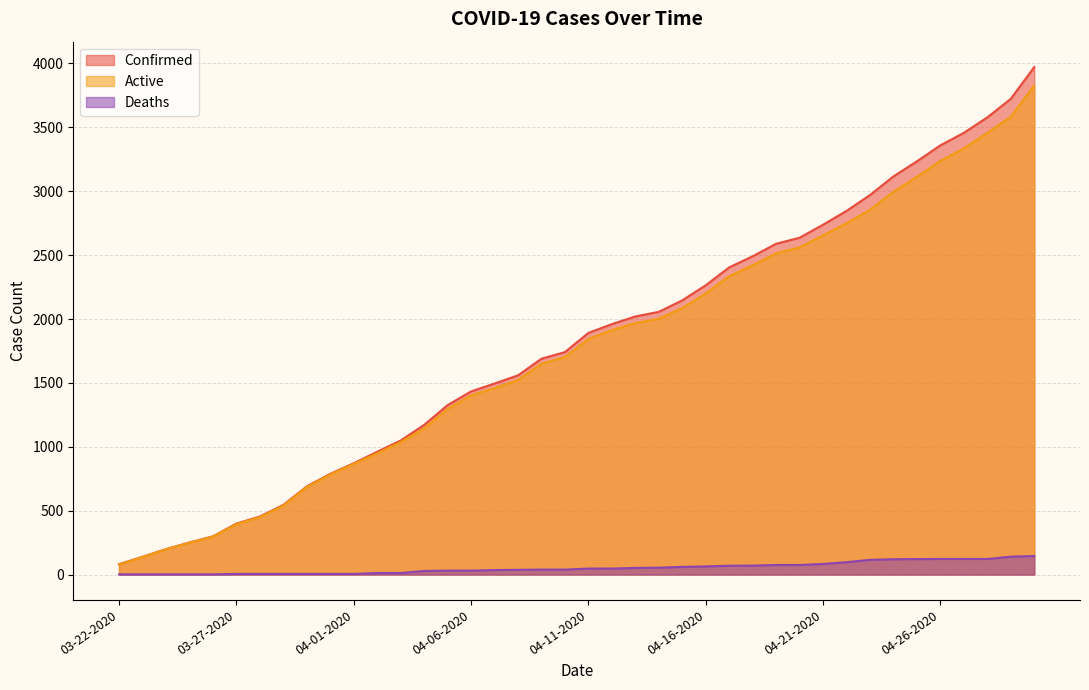

What is the minimum value for Deaths?

2